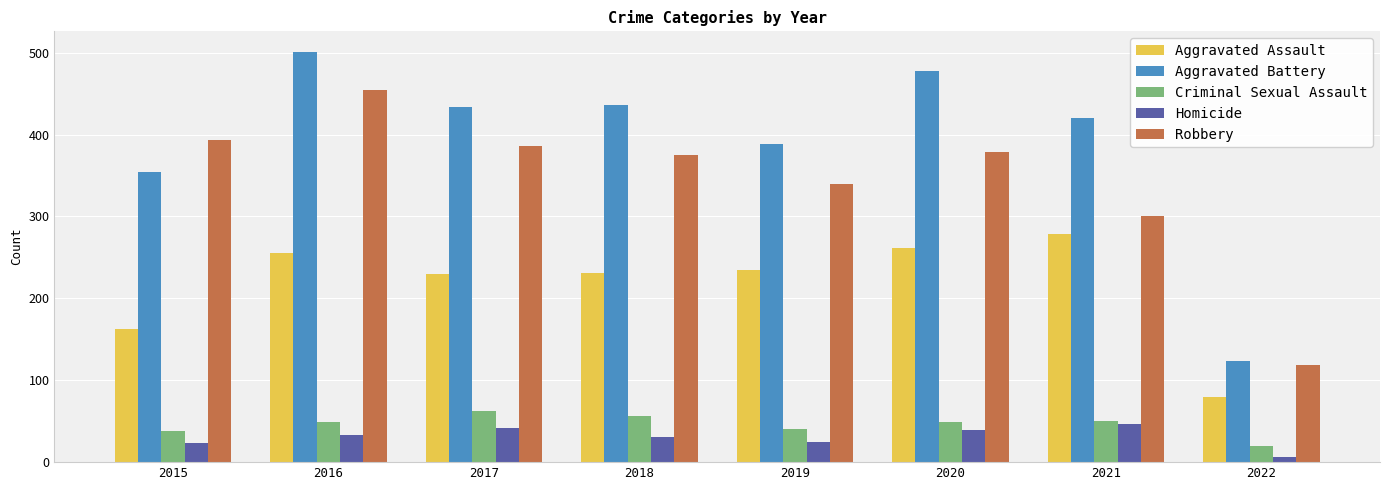

What is the approximate value of Aggravated Assault at 2020?

261